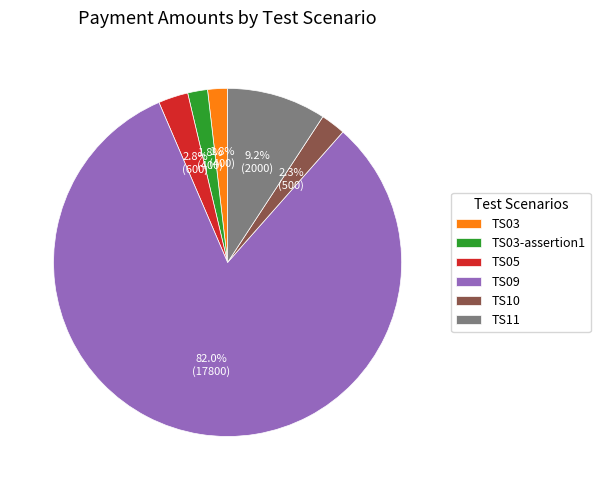

What percentage do TS10 and TS11 together represent?

11.5%